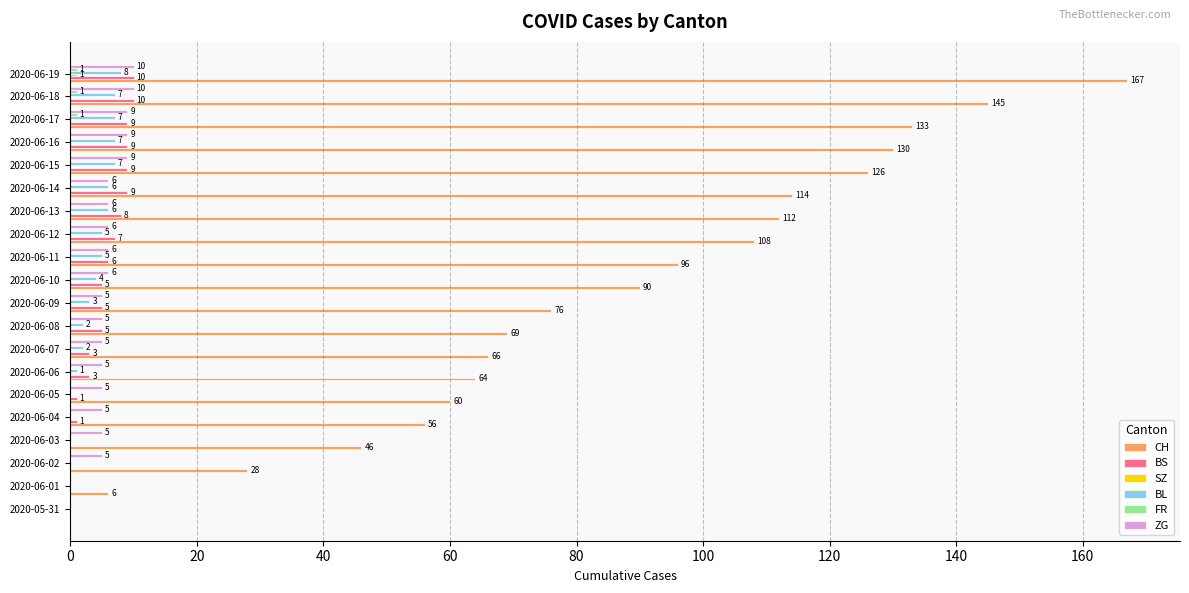

What is the sum of all CH values?

1692